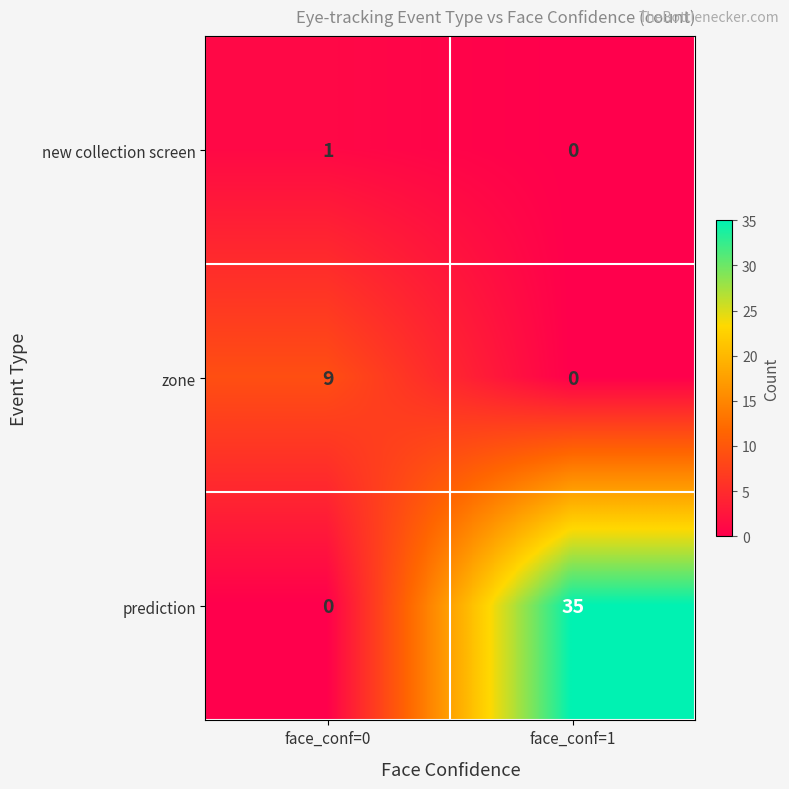

True or false: zone has a value of 0 at face_conf=1.

True